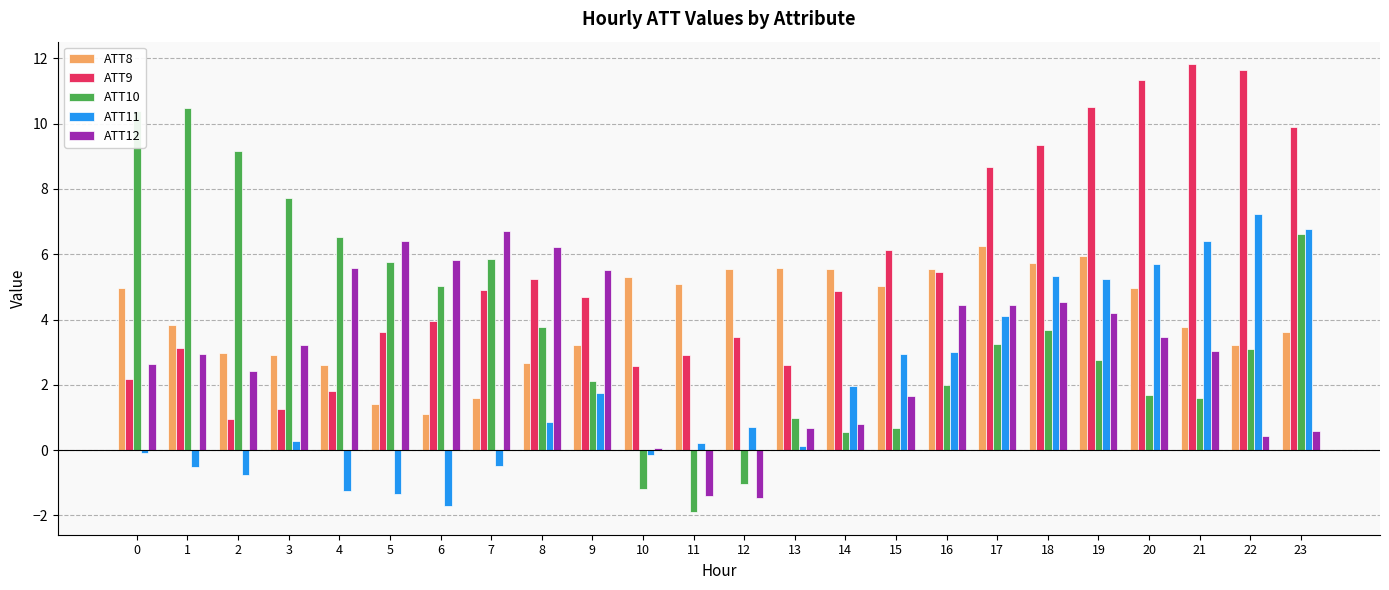

Which series has the largest total across all categories?

ATT9